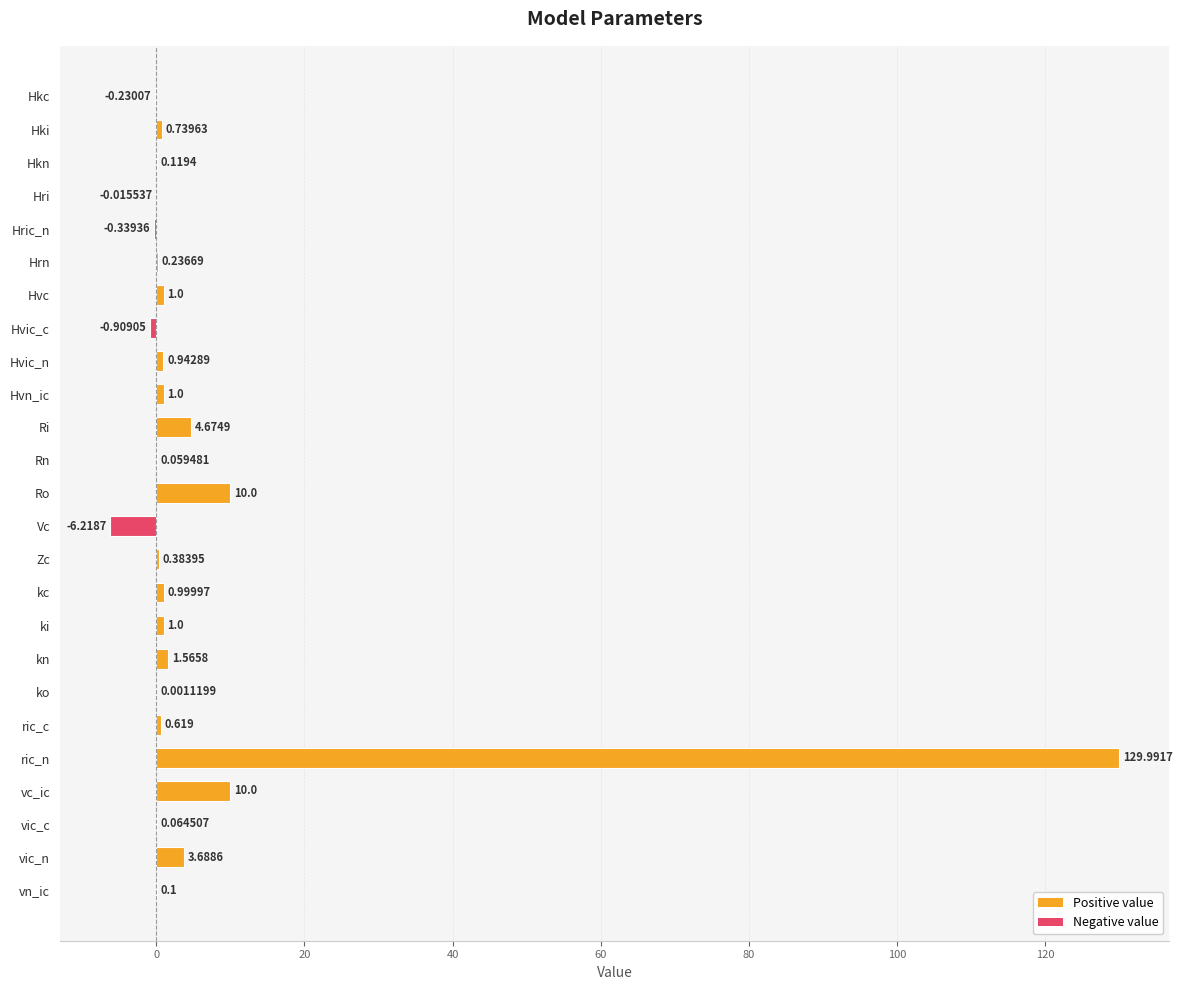

Which label corresponds to the largest value in the chart?

ric_n